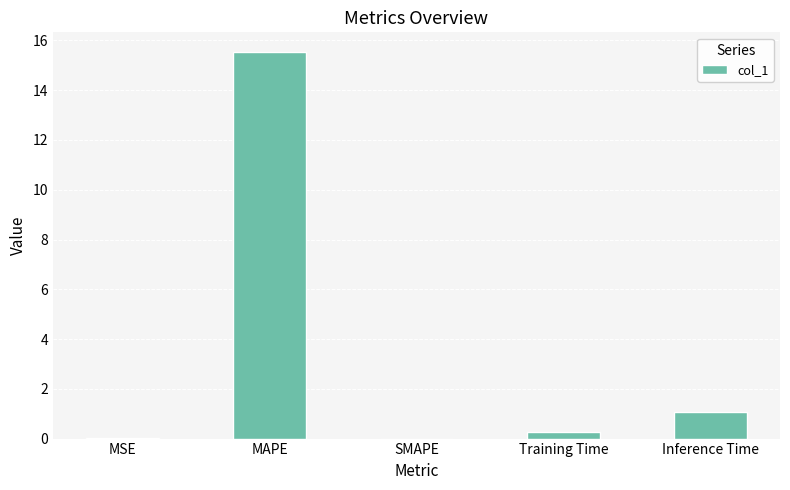

Which has a higher value, Training Time or MAPE?

MAPE